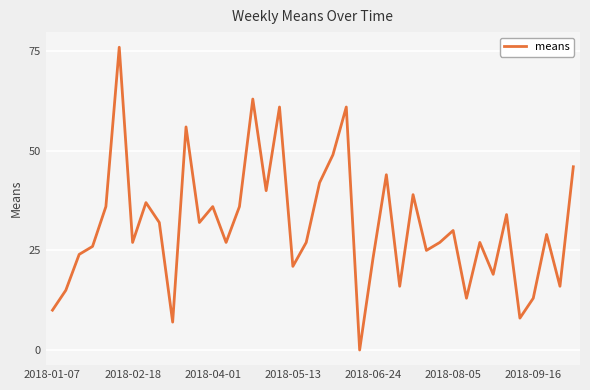

Reading left to right, list all the values displayed in this chart.

10	15	24	26	36	76	27	37	32	7	56	32	36	27	36	63	40	61	21	27	42	49	61	0	23	44	16	39	25	27	30	13	27	19	34	8	13	29	16	46